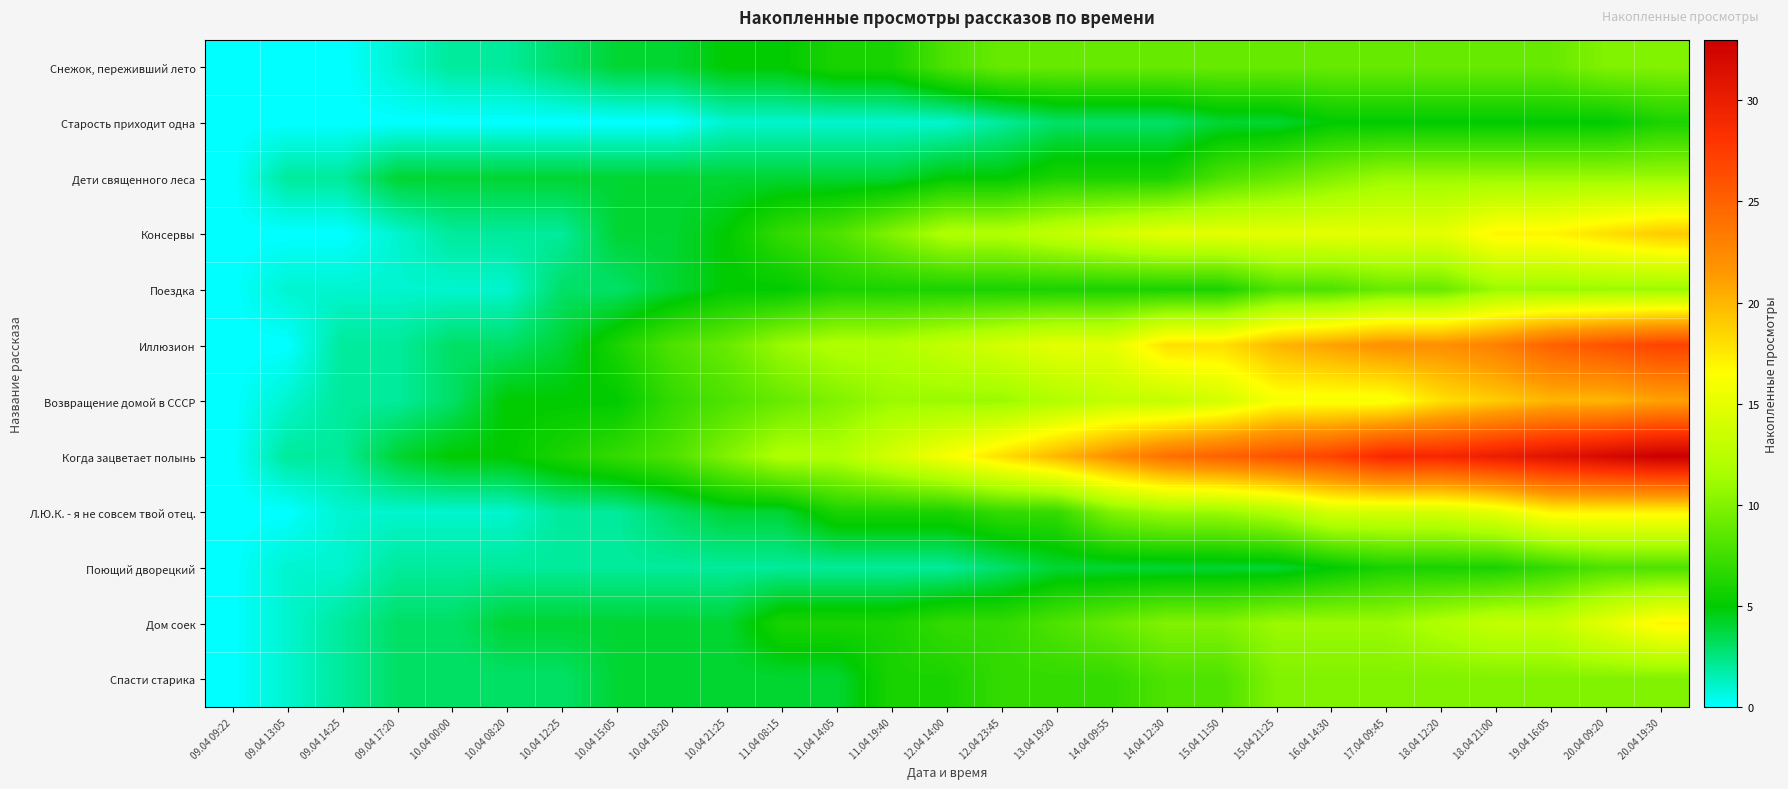

Which has a higher value, 14.04 12:30 or 12.04 14:00?

14.04 12:30